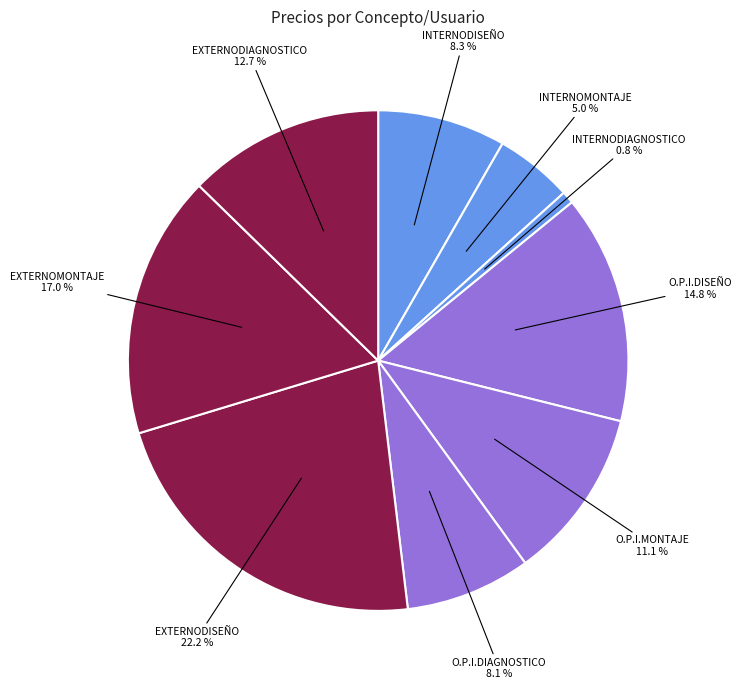

How many segments does this pie chart have?

9